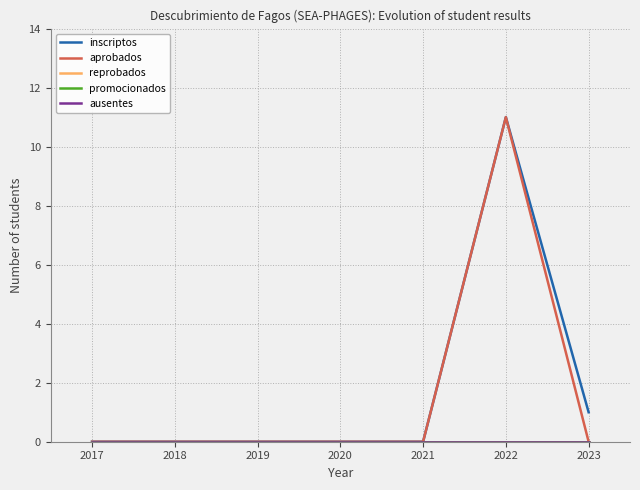

Which has a higher value, 2020 or 2019?

2020